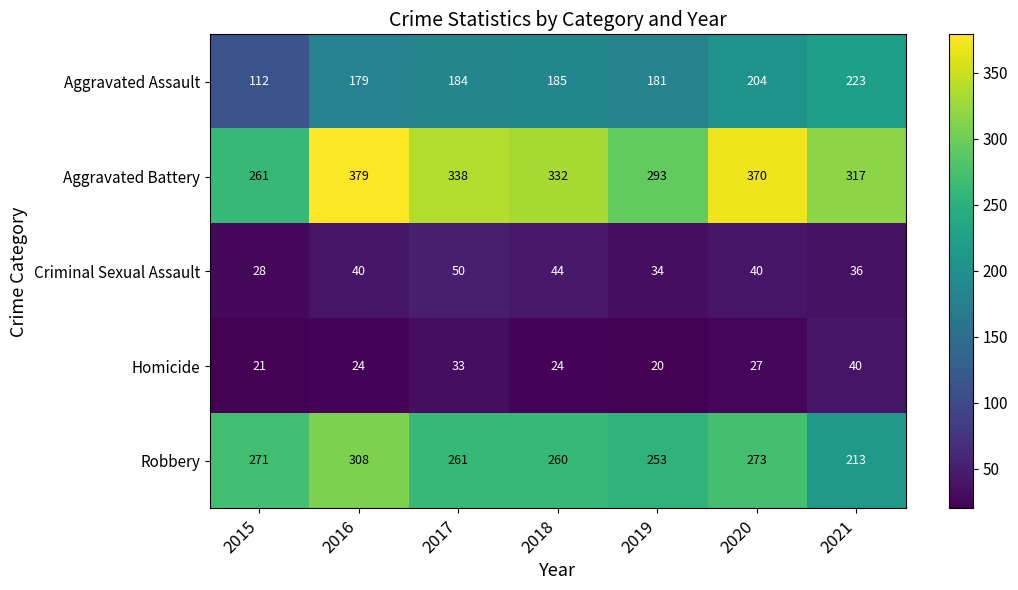

Is it true that Robbery equals 425 at 2015?

False